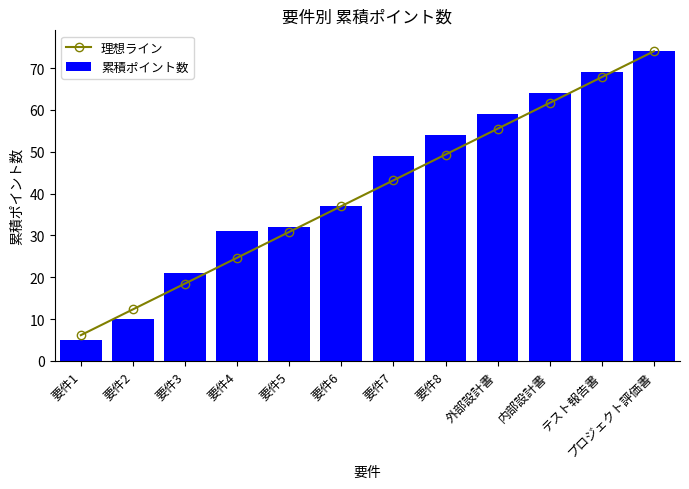

Between 要件5 and 要件4, which is larger?

要件5